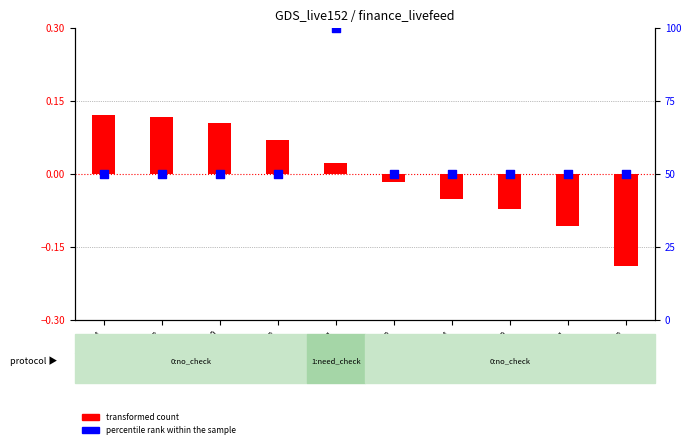

What is the total value across all series at 2450971?

100.0